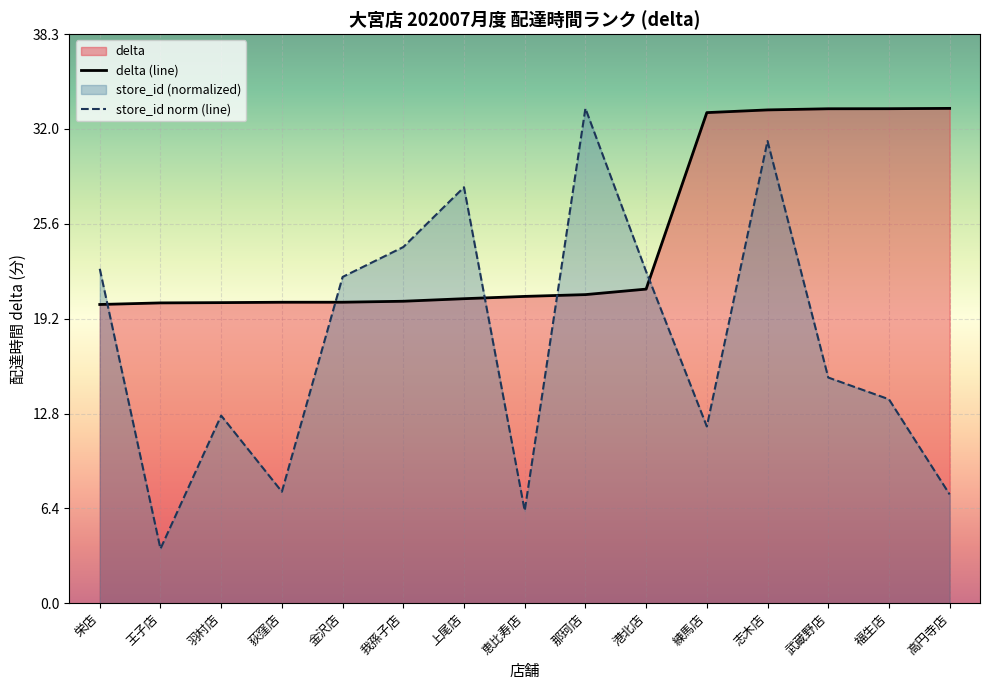

What position from the right is 荻窪店?

12